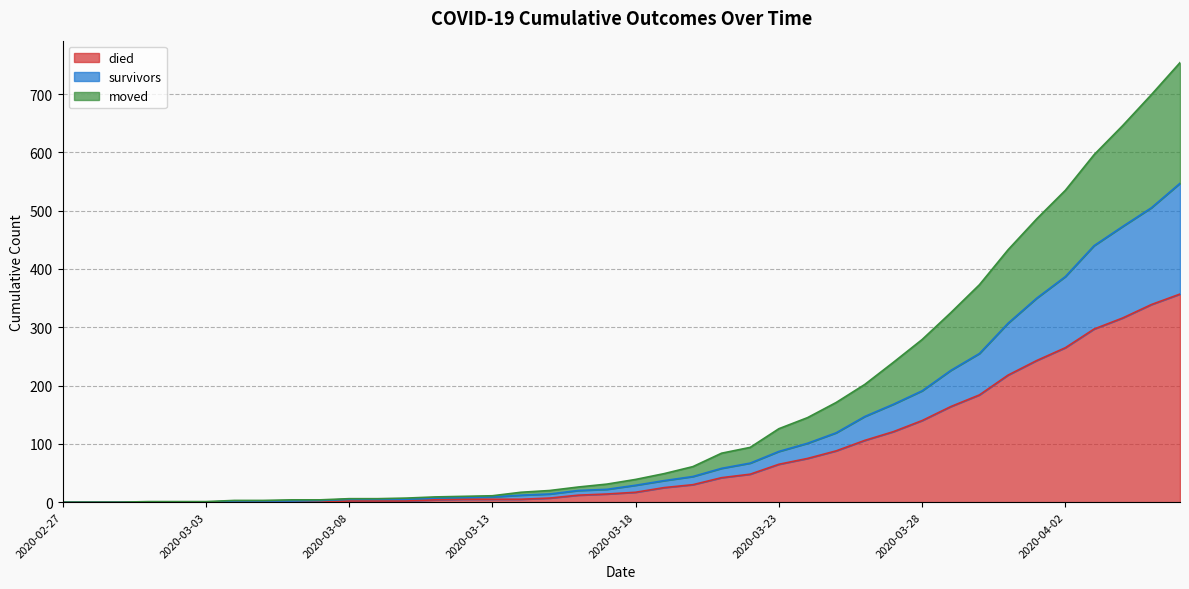

True or false: died and survivors cross at least once.

False